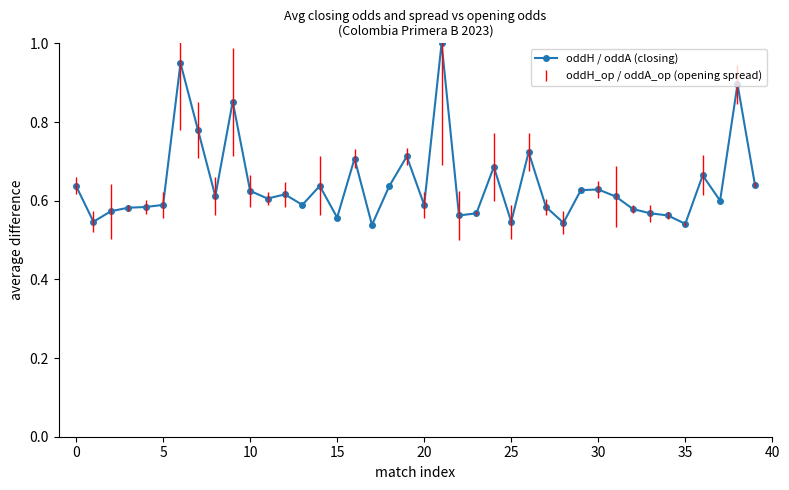

What is the maximum value shown in the chart?

1.0